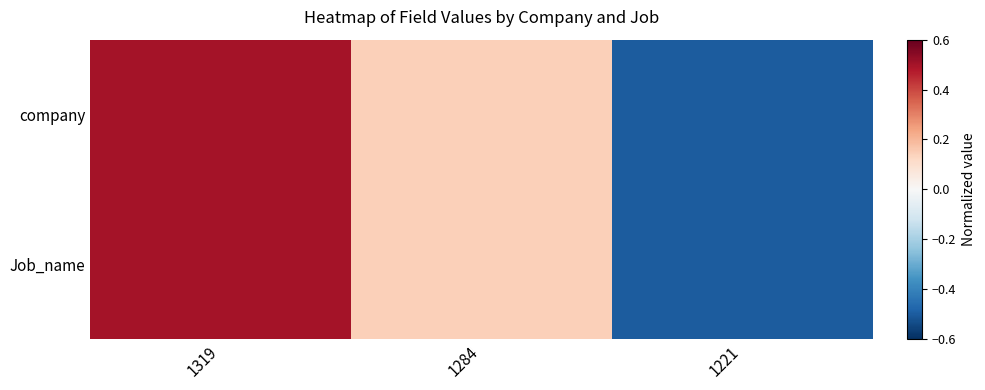

Which series has the largest range (max minus min)?

company